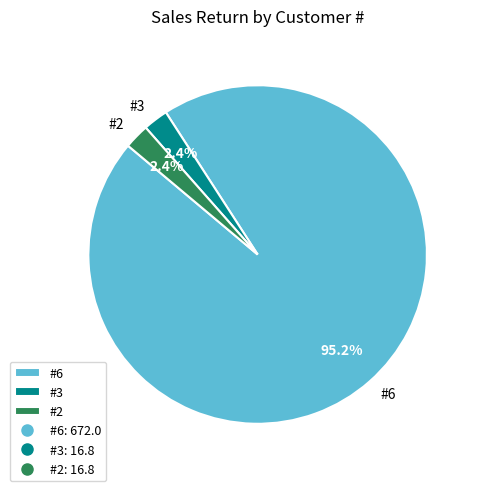

Which has a higher value, #6 or #3?

#6